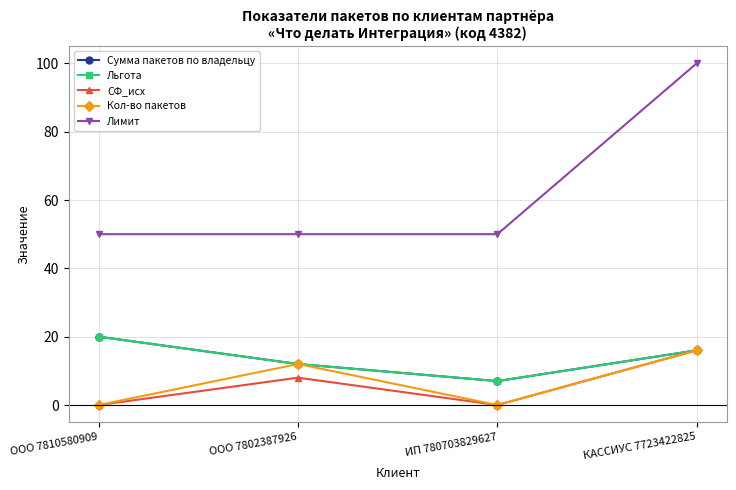

What is the average value of the Лимит series?

62